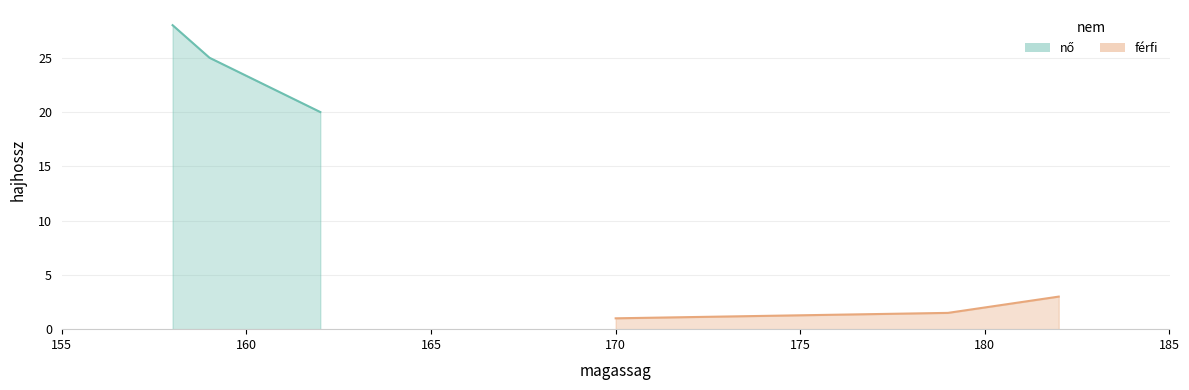

What is the smallest value displayed?

1.0